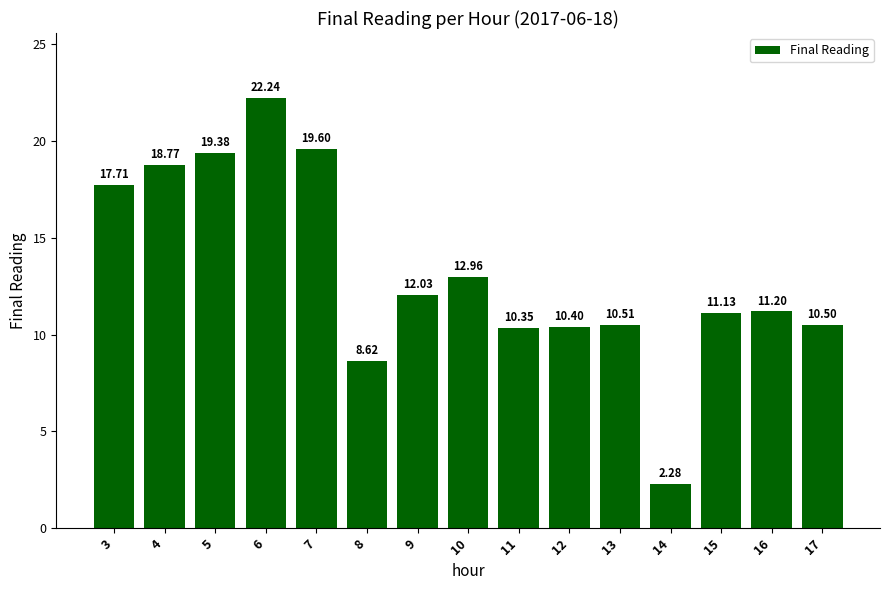

How many data points are less than 11?

6